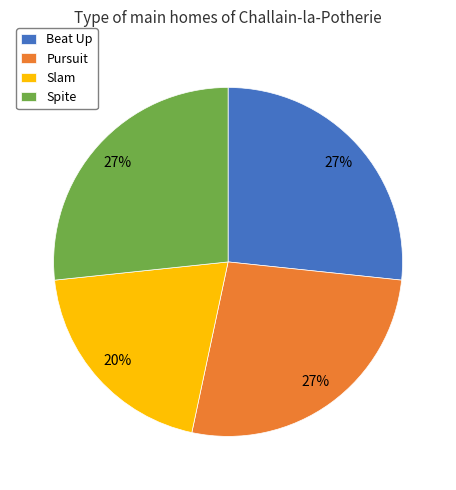

Is there any slice that represents more than half of the pie?

No